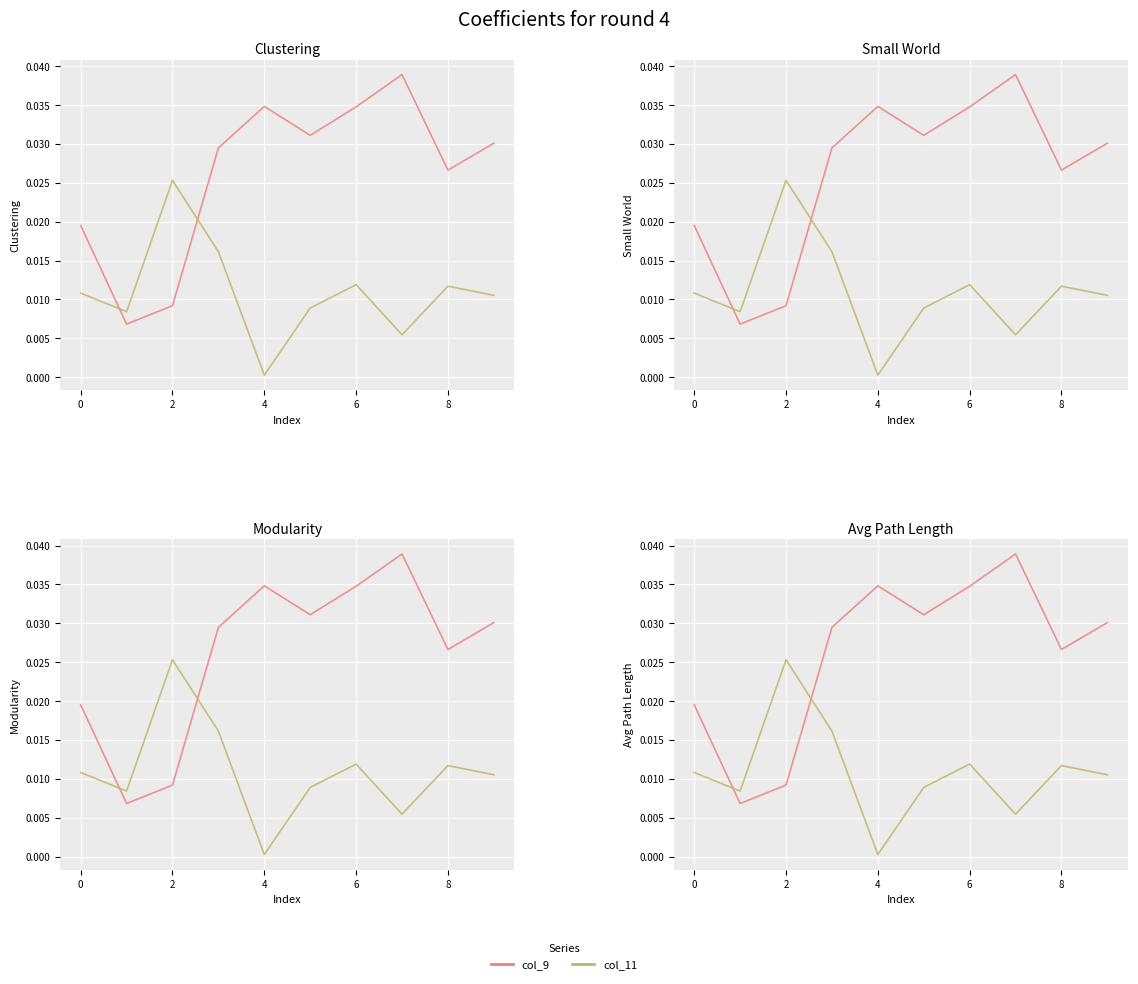

How many lines are shown in the chart?

2